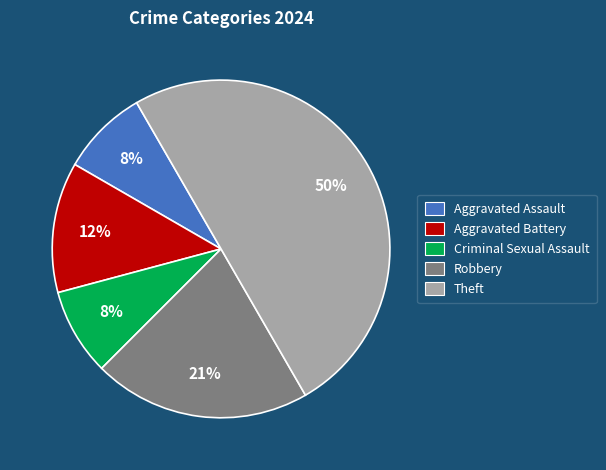

To the nearest percent, what is the average slice percentage?

20%